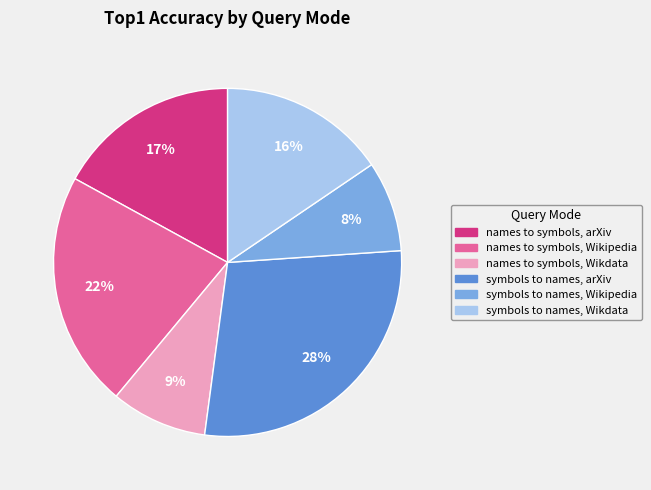

The symbols to names, arXiv slice represents 22% of the pie. True or false?

False